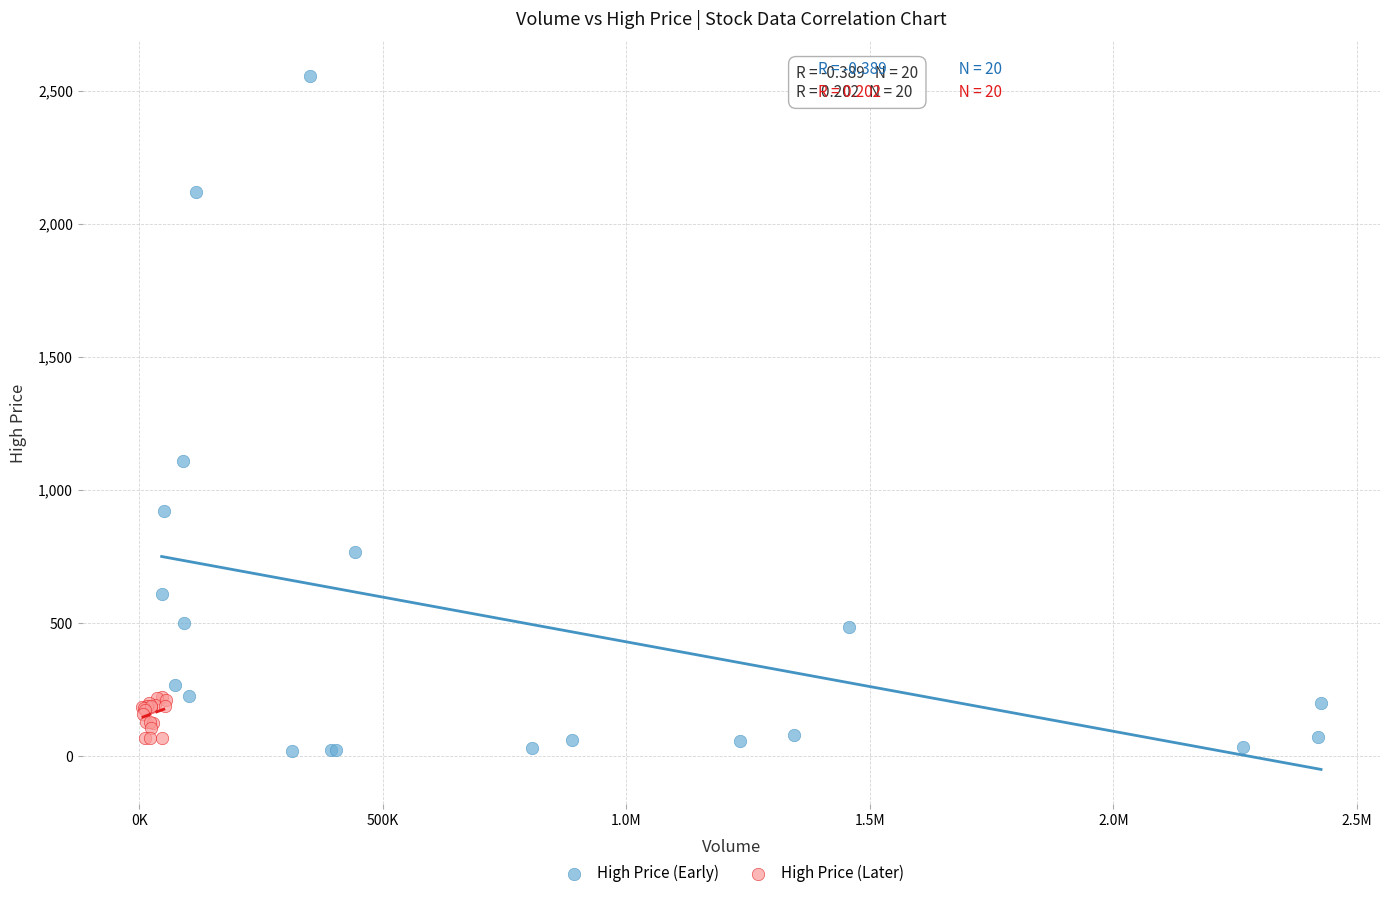

Which series has the largest Y range (max minus min)?

High Price (Early)